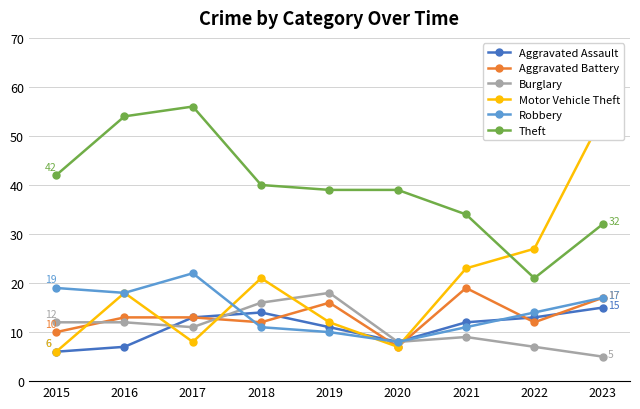

How many data points in Burglary are above 11?

4